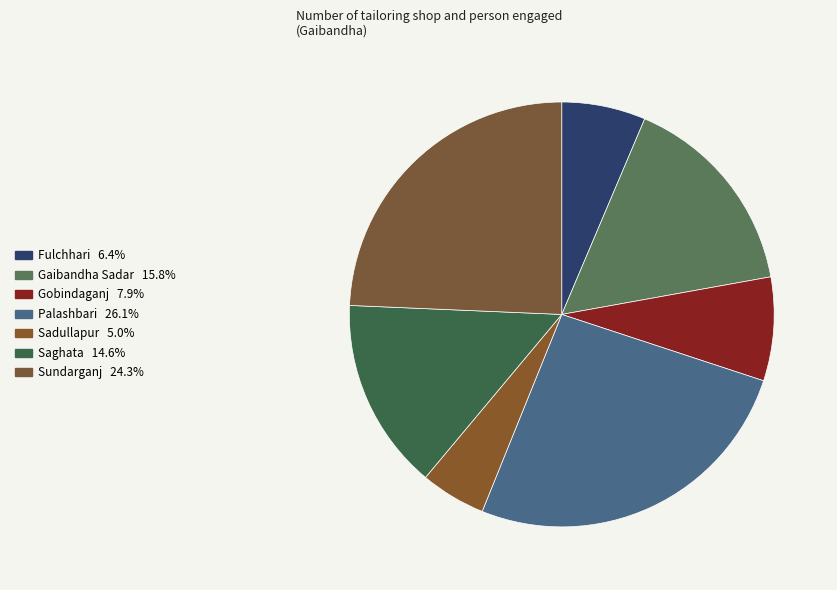

Which category has the biggest portion of the pie?

Palashbari